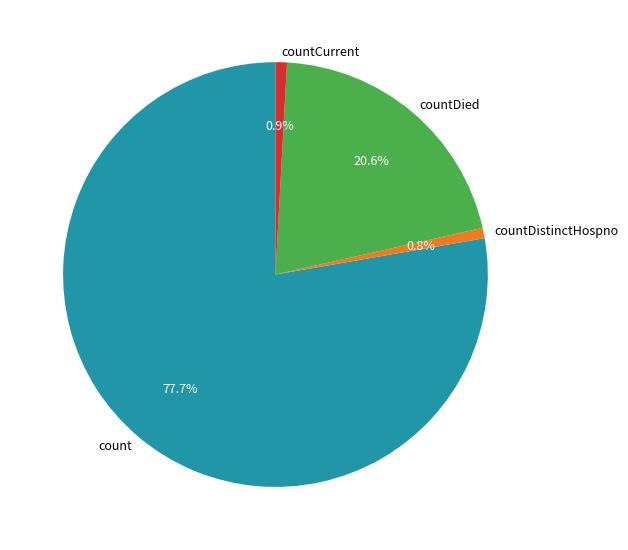

True or false: count accounts for 83% of the total.

False